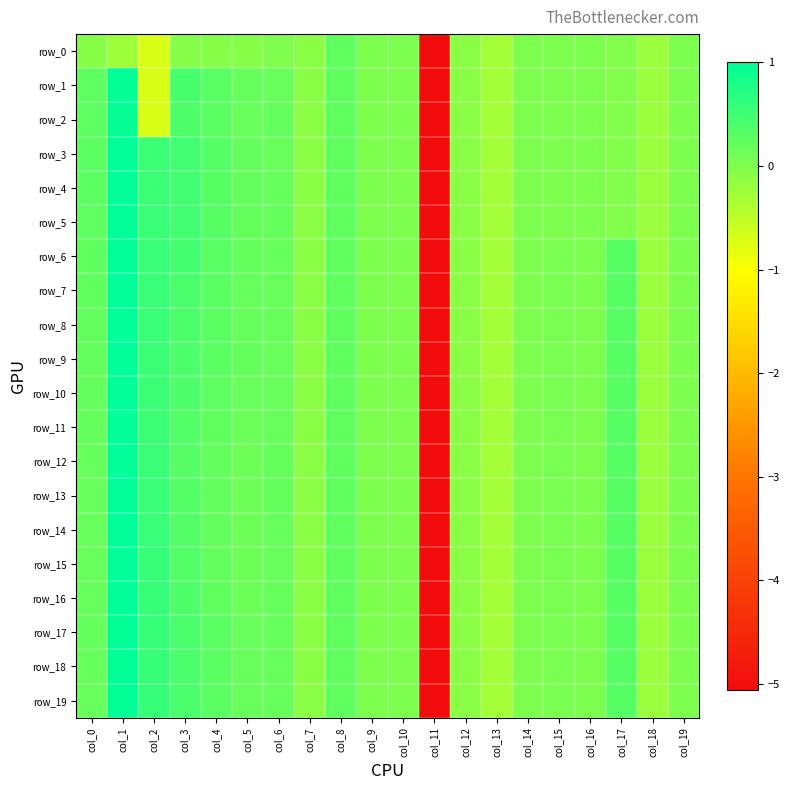

What is the difference between the maximum and minimum values in the row_14 series?

6.1